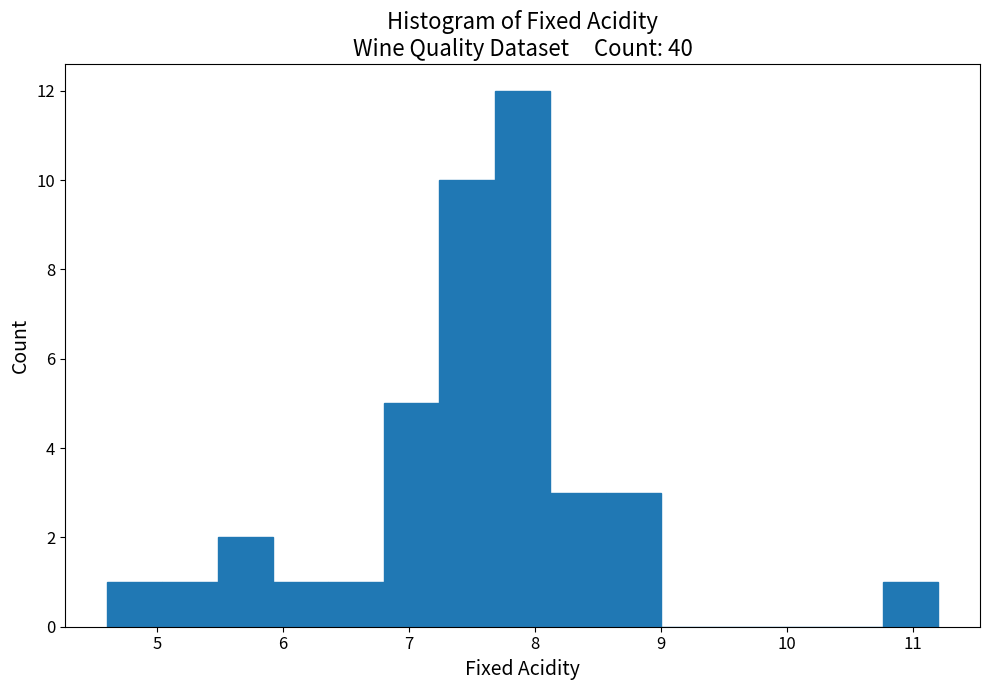

Reading left to right, list every bar in this chart as the range it spans on the x-axis followed by its height. Neither the bar edges nor the heights are printed on the chart, so give them approximately, as read against the axes.

4.60 to 5.04: 1
5.04 to 5.48: 1
5.48 to 5.92: 2
5.92 to 6.36: 1
6.36 to 6.80: 1
6.80 to 7.24: 5
7.24 to 7.68: 10
7.68 to 8.12: 12
8.12 to 8.56: 3
8.56 to 9.00: 3
9.00 to 9.44: 0
9.44 to 9.88: 0
9.88 to 10.32: 0
10.32 to 10.76: 0
10.76 to 11.20: 1